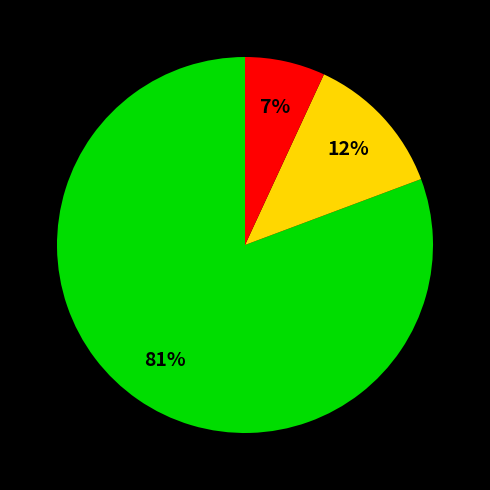

Does any single category account for the majority?

Yes